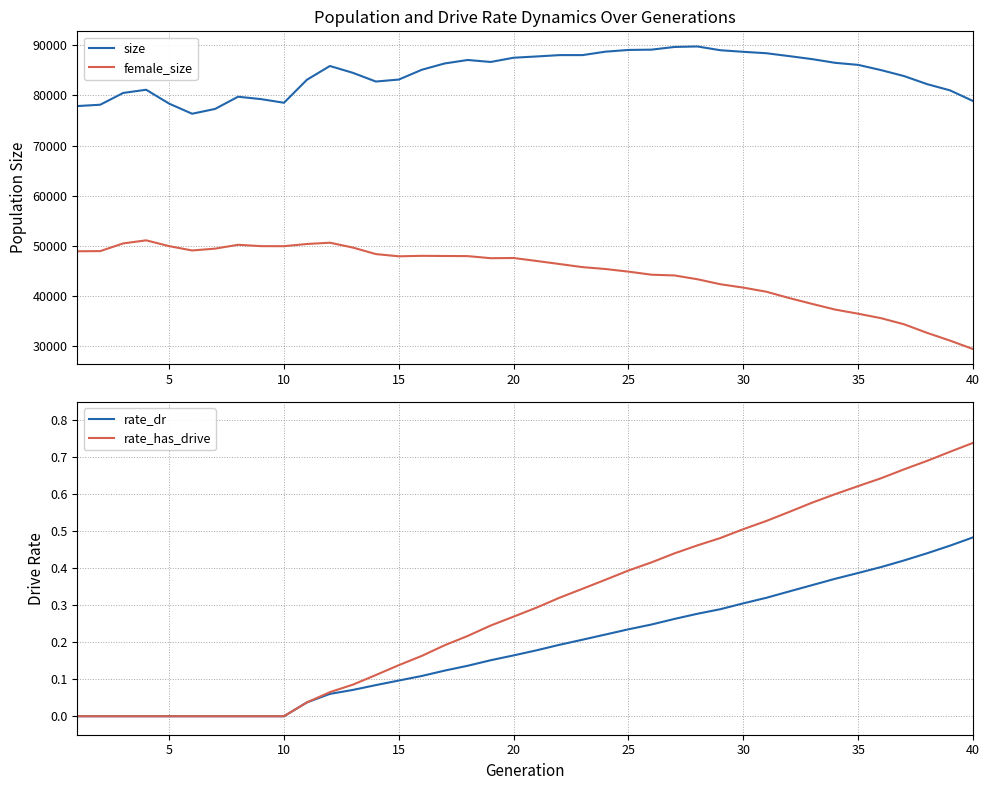

True or false: female_size and size intersect in this chart.

False